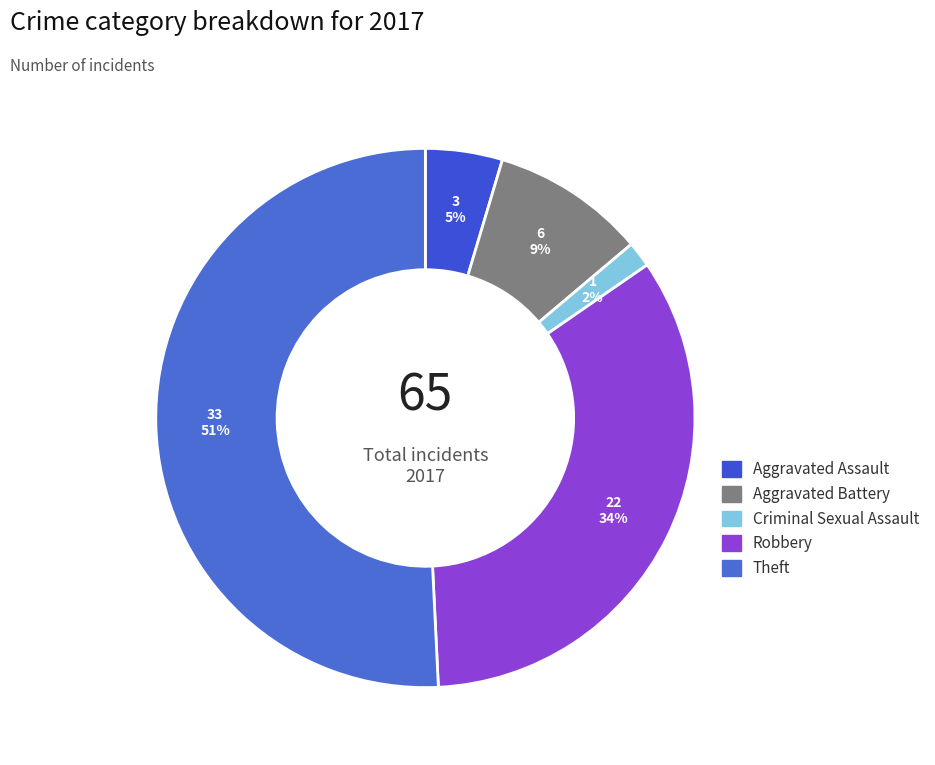

How many slices are in this pie chart?

5